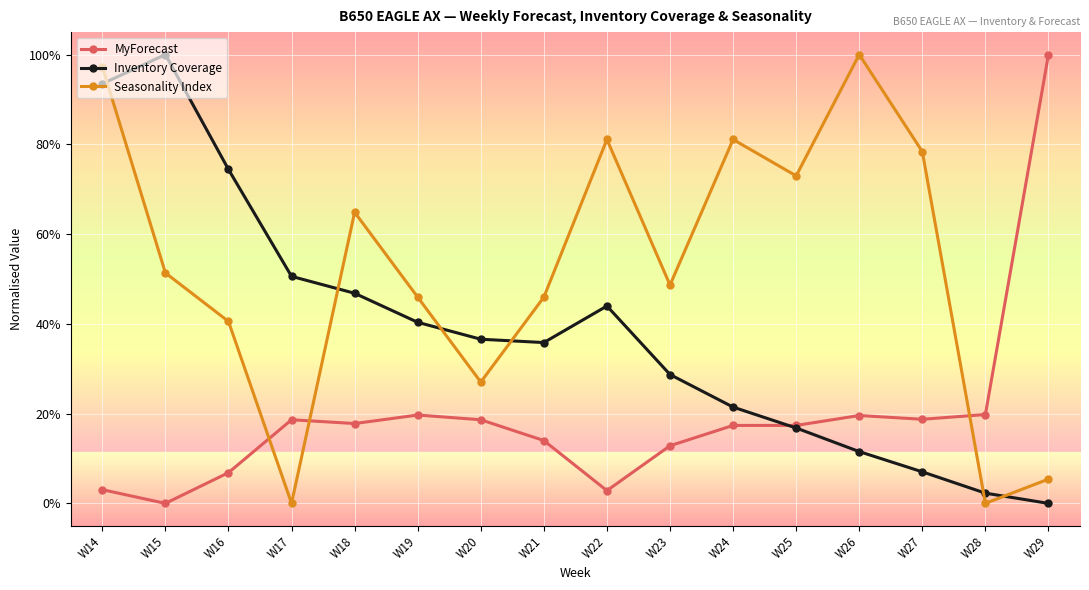

Rank the series at W19 from highest to lowest value.

Seasonality Index, Inventory Coverage, MyForecast